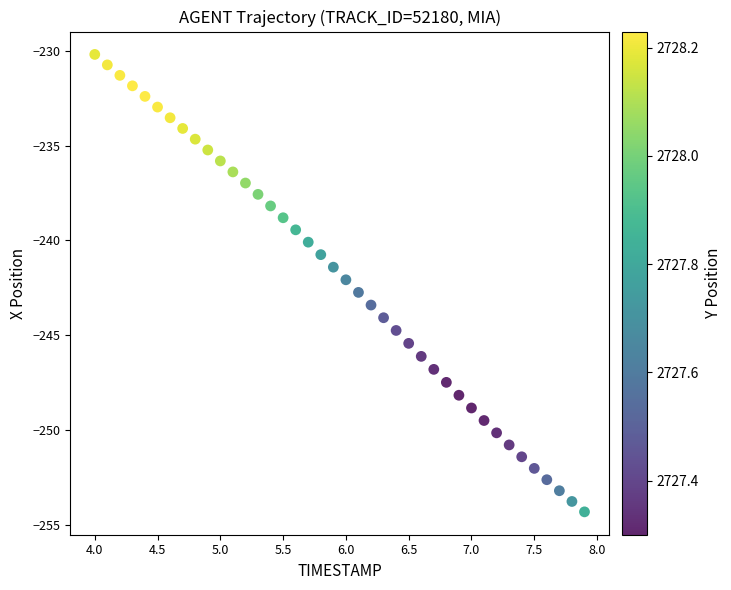

What is the range of Y values (max minus min)?

24.1